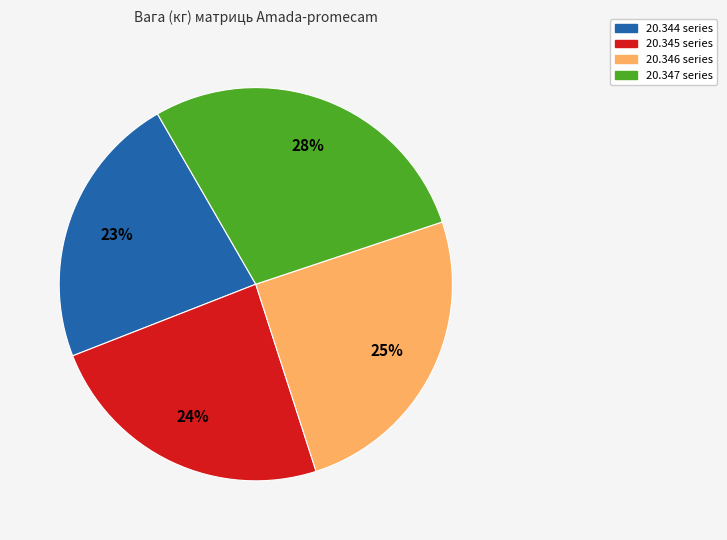

To the nearest percent, what percentage of the pie is 20.346 series?

25%